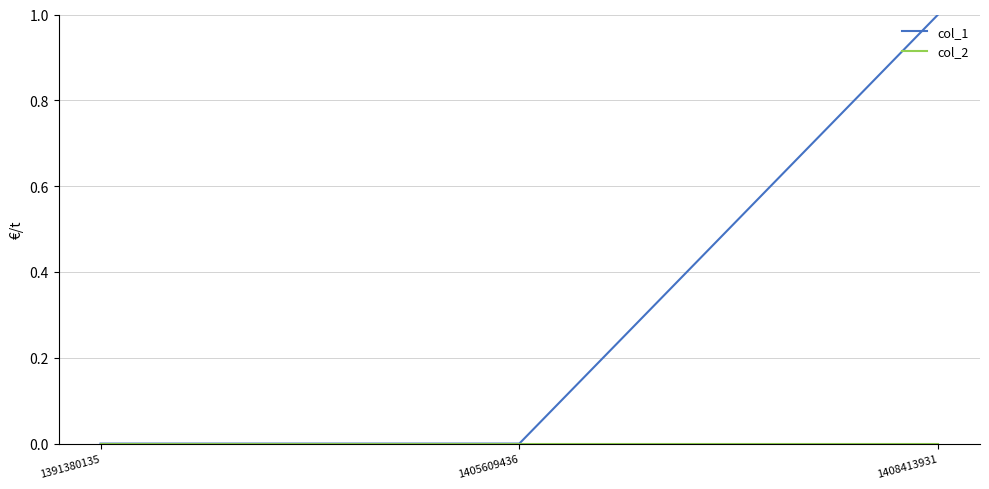

Is it true that col_1 equals 0 at 1405609436?

True